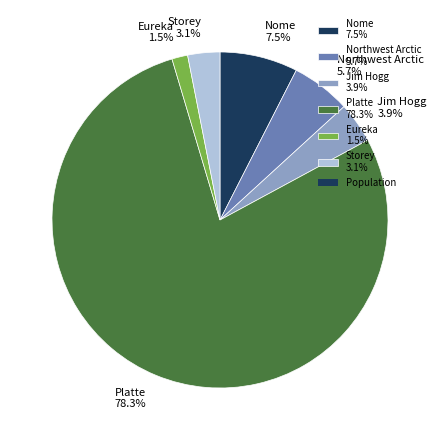

Which category has the smallest portion of the pie?

Eureka